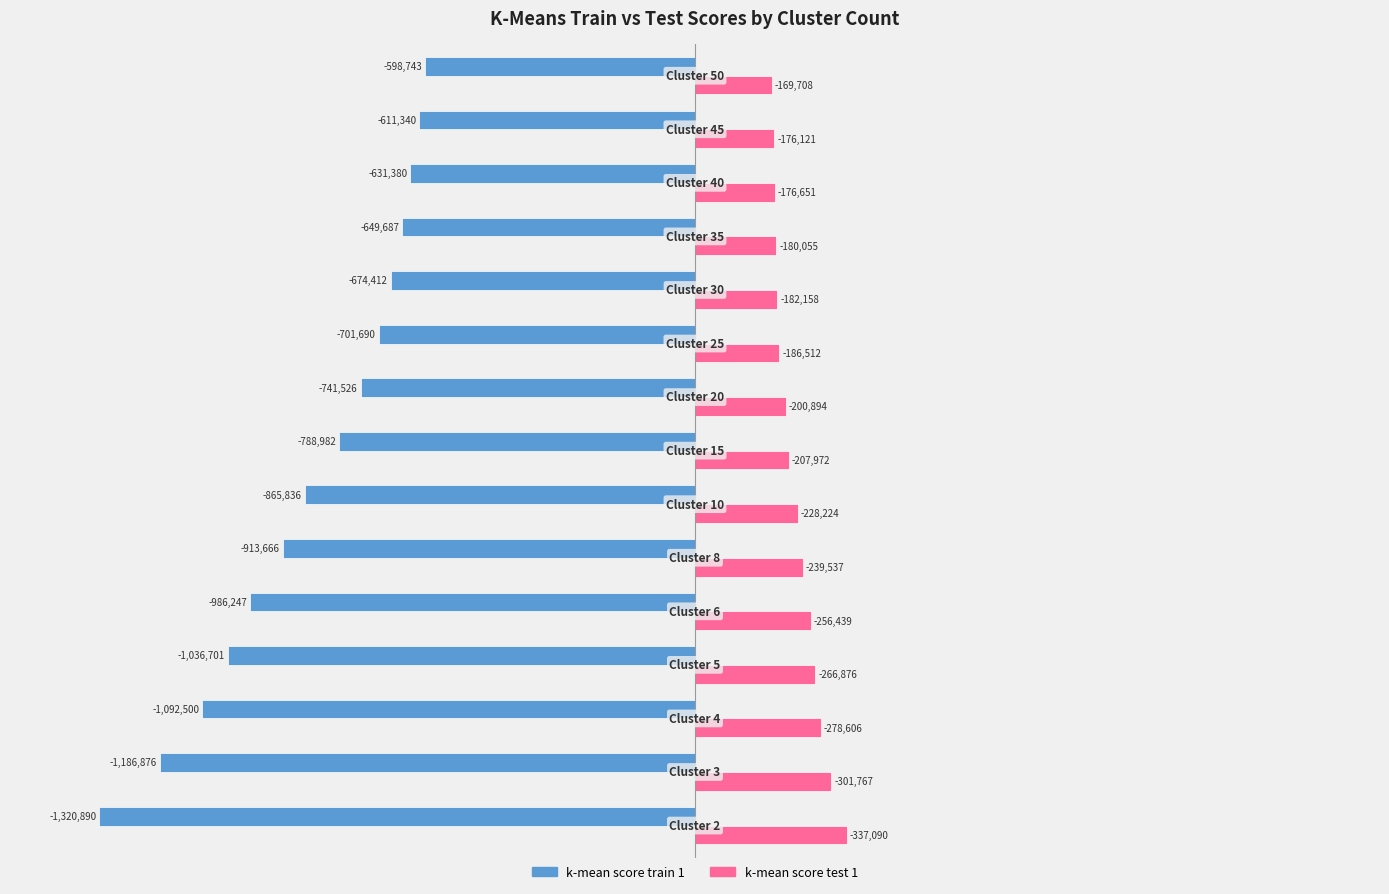

What are all the series names shown in the legend?

k-mean score train 1, k-mean score test 1